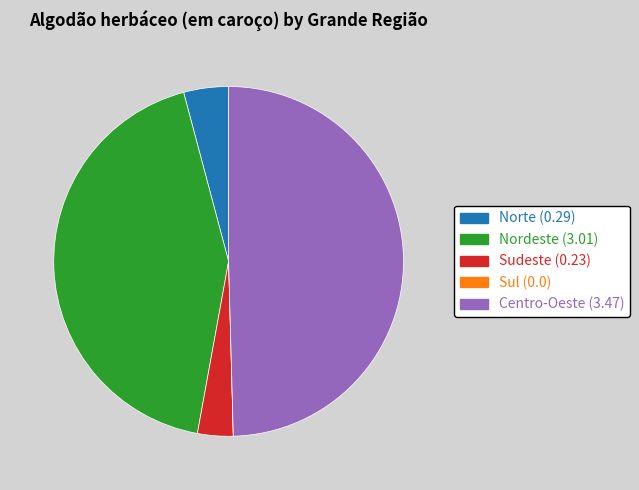

Is it true that Centro-Oeste is 50% of the pie?

True